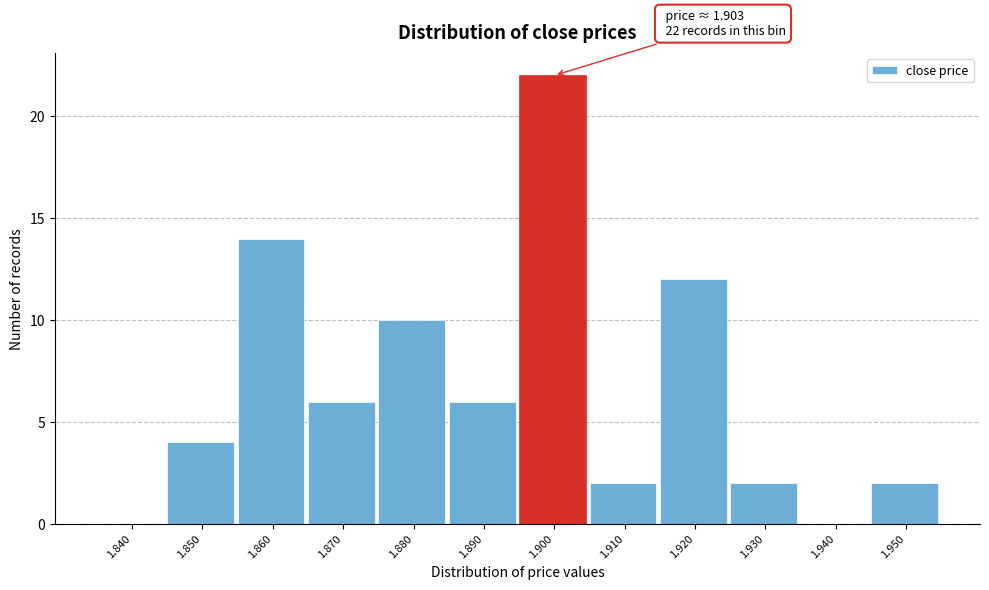

Reading left to right, list all the values displayed in this chart.

1.840=0	1.850=4	1.860=14	1.870=6	1.880=10	1.890=6	1.900=22	1.910=2	1.920=12	1.930=2	1.940=0	1.950=2